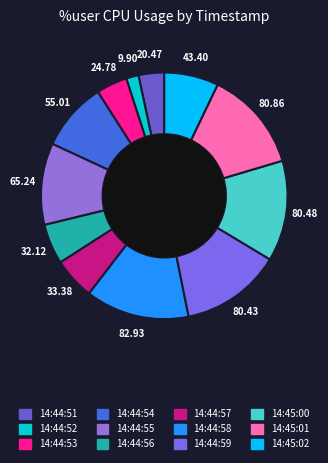

How many segments does this pie chart have?

12